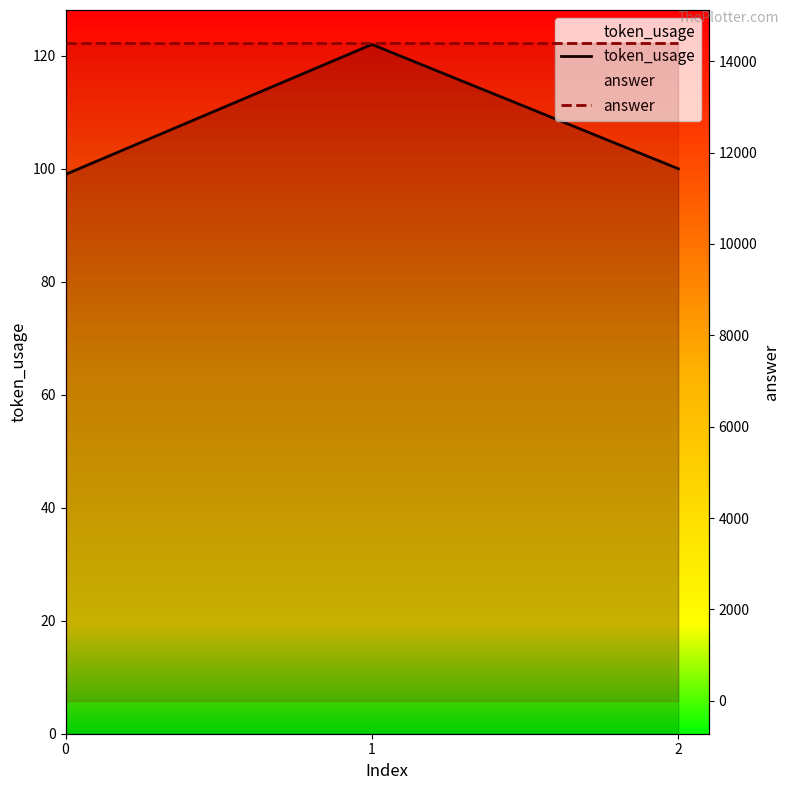

Does the chart have visible grid lines?

No